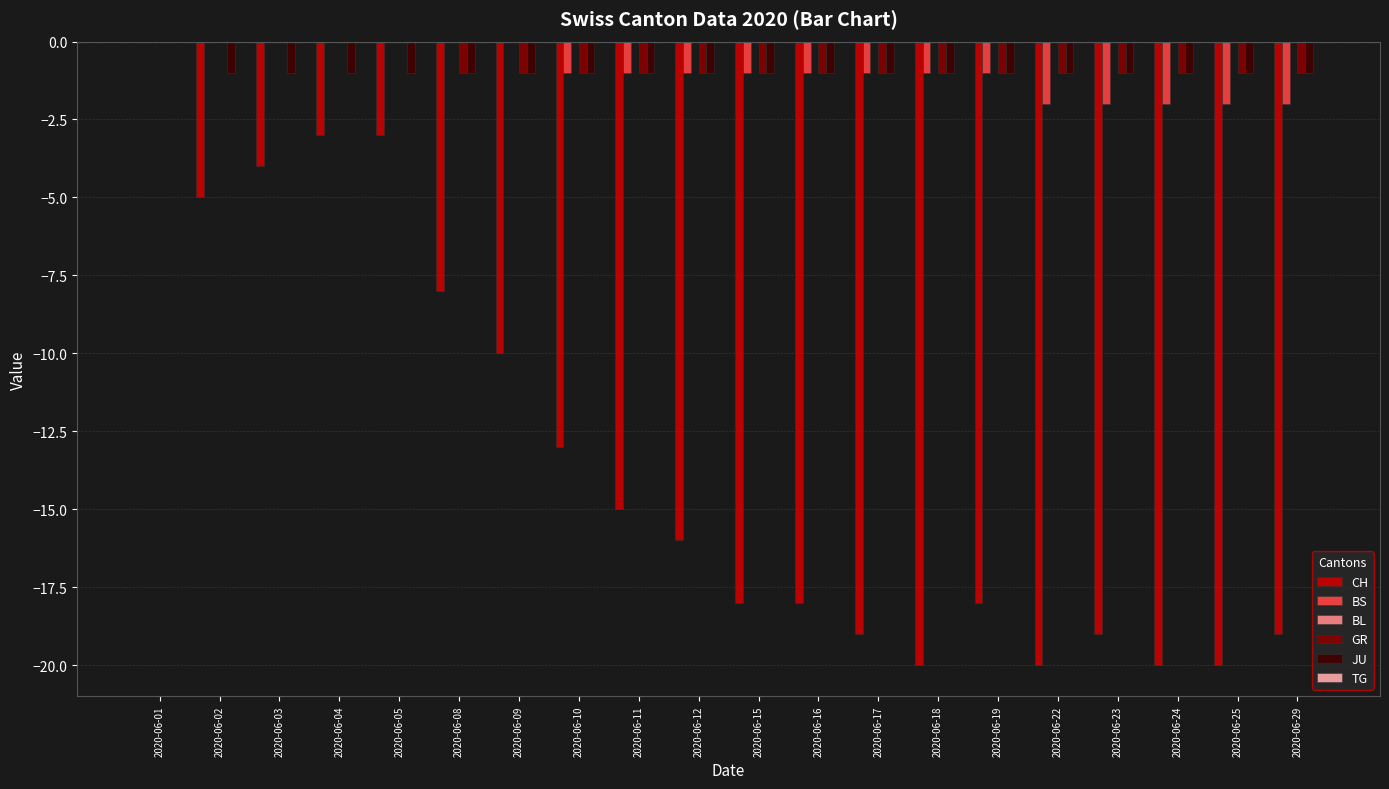

How many groups of bars are there?

20